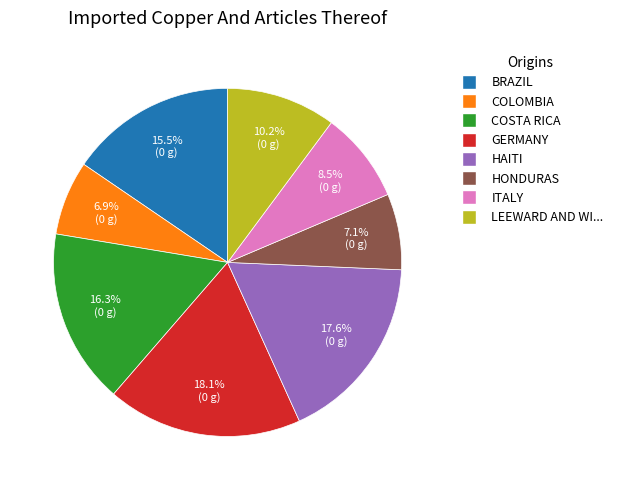

To the nearest percent, what is the average slice percentage?

12%